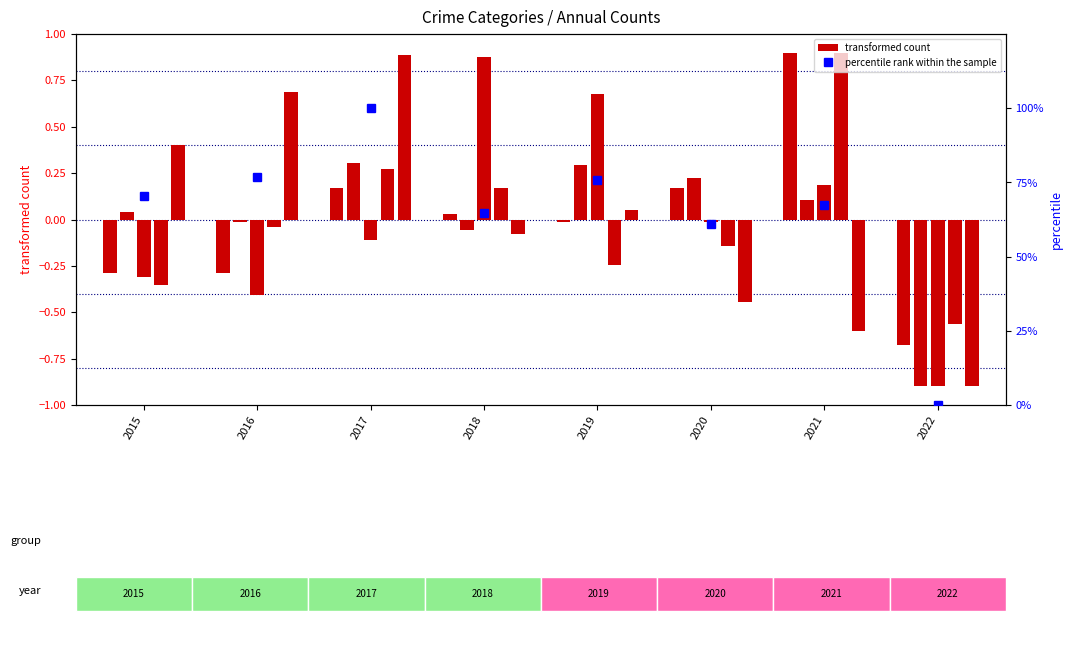

What is the value of the Aggravated Assault bar at the 1st from the left?

-0.3